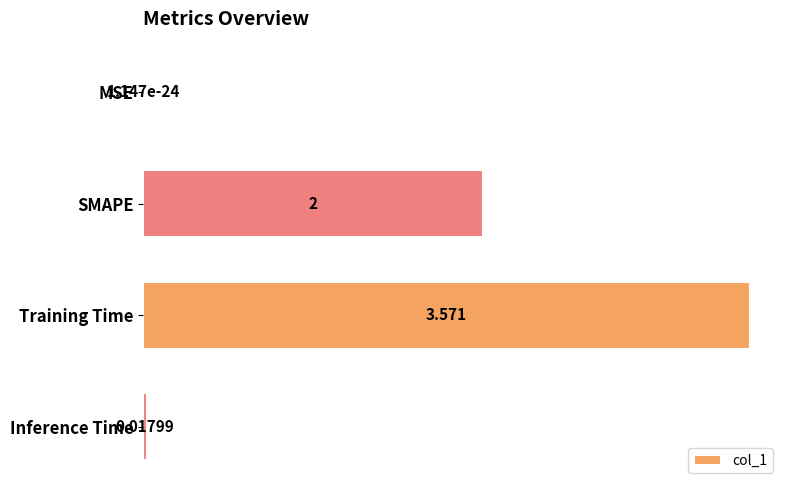

At which label is the value closest to 1?

Inference Time